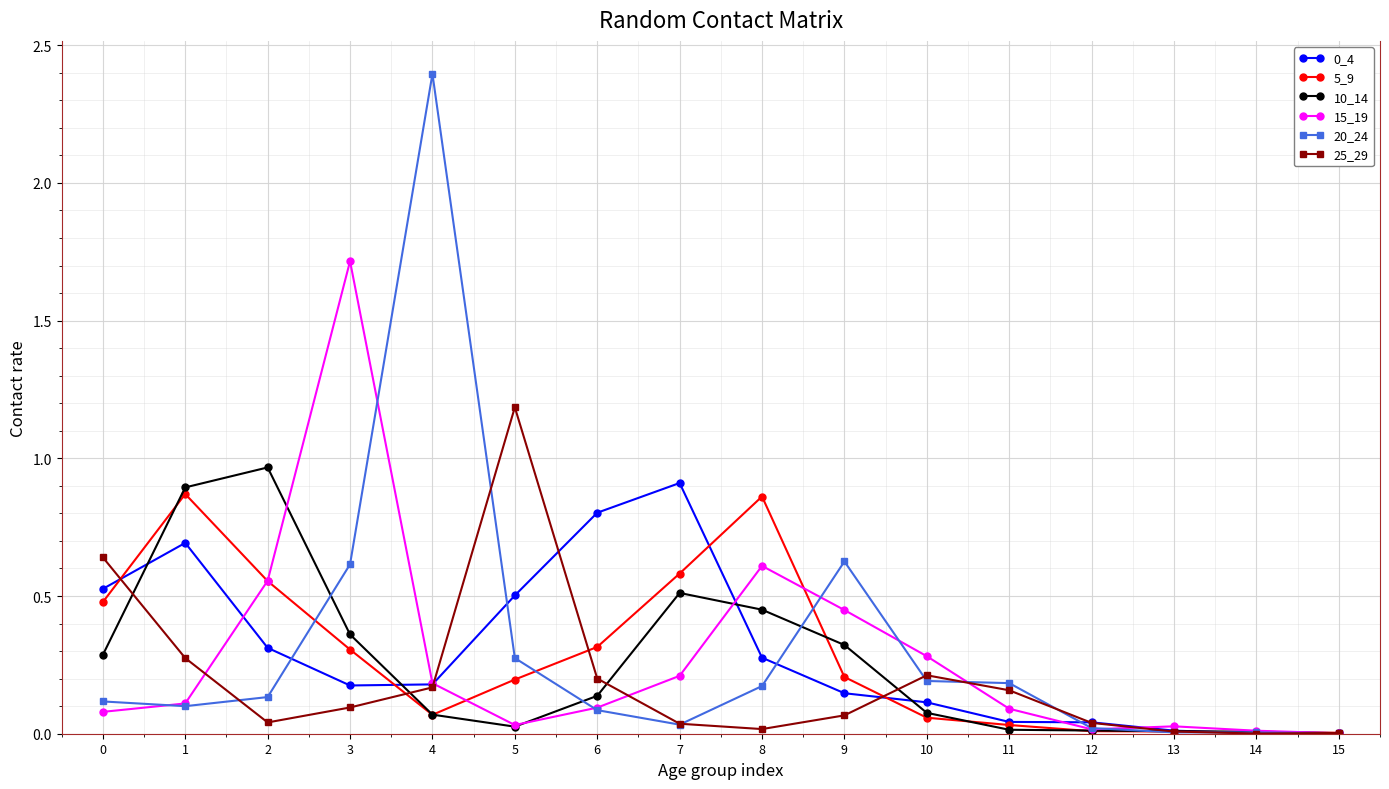

What is the difference between the maximum and minimum values in the 15_19 series?

1.7